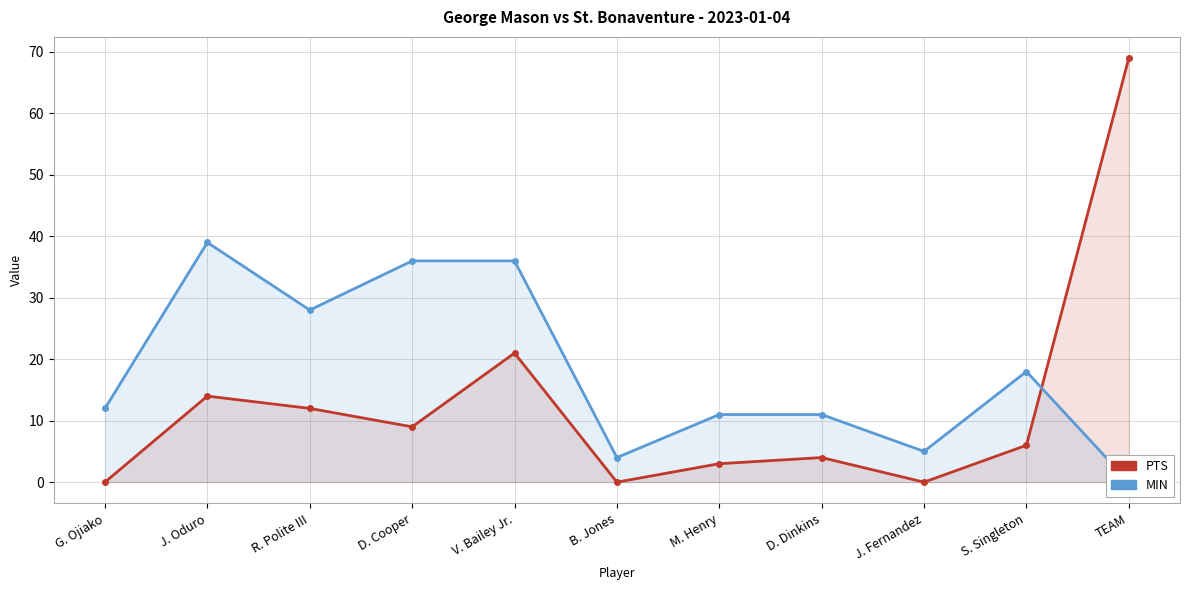

How many data points does each series have?

11